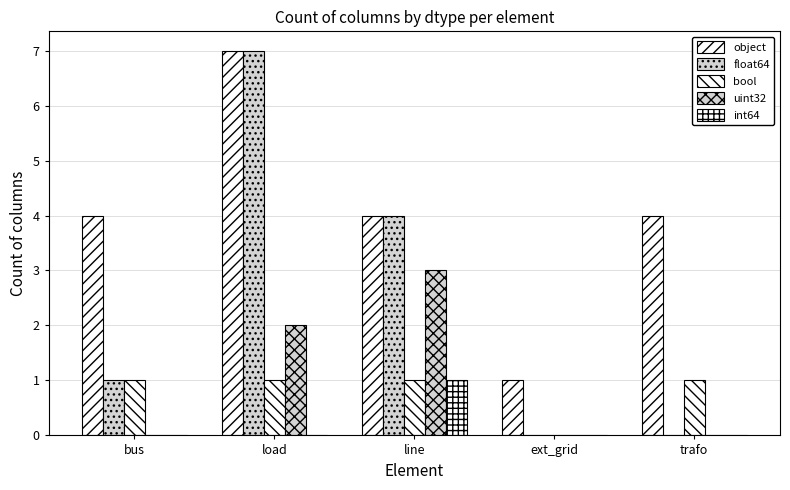

What is the sum of all object values?

20